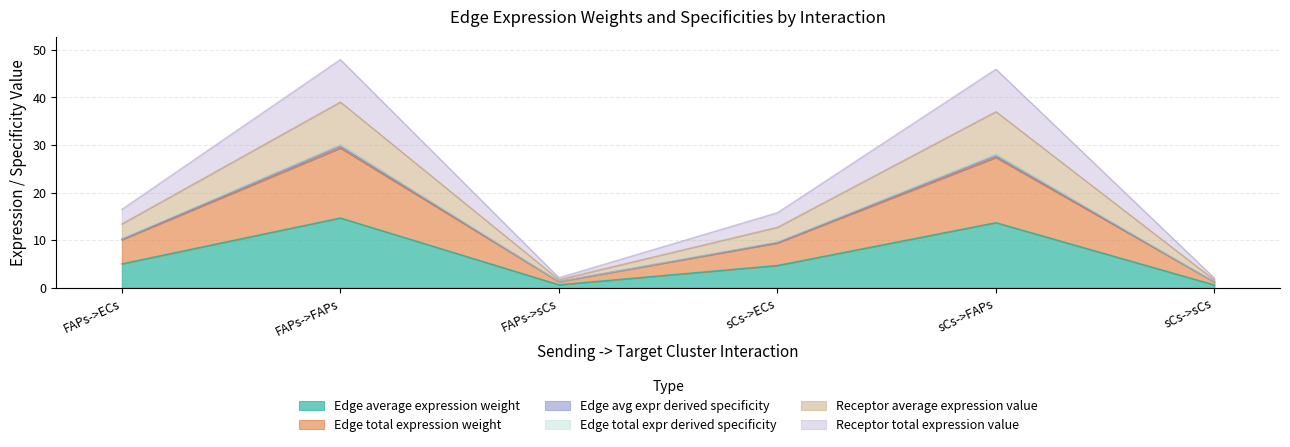

At which label does Edge total expr derived specificity reach its peak?

FAPs->FAPs